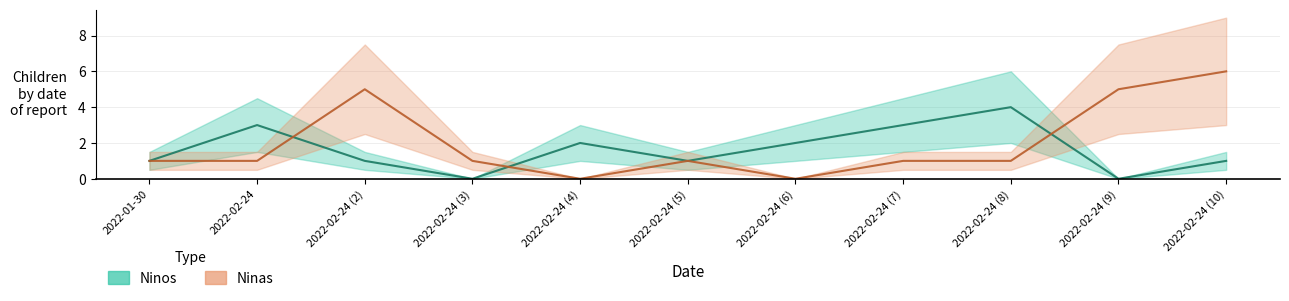

Reading left to right, transcribe all the data shown in this chart.

Ninos: 1	3	1	0	2	1	2	3	4	0	1
Ninas: 1	1	5	1	0	1	0	1	1	5	6